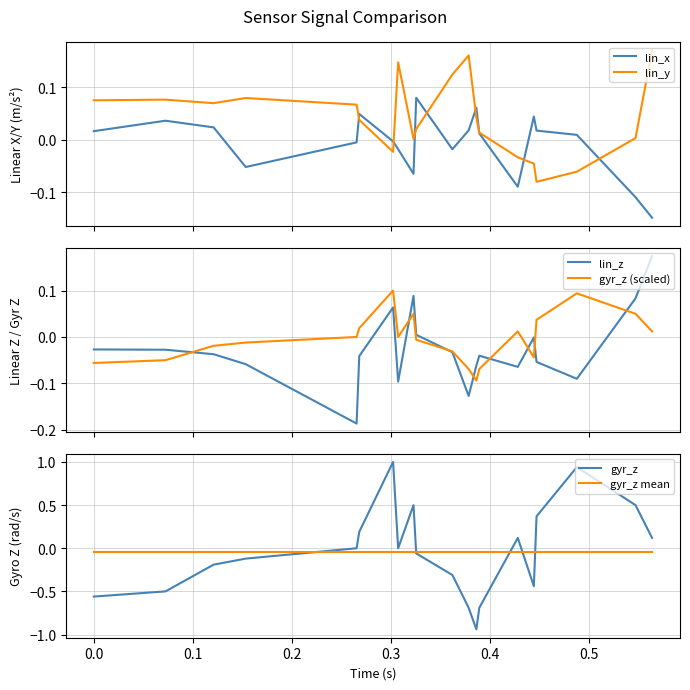

What is the minimum value shown in the chart?

-0.9